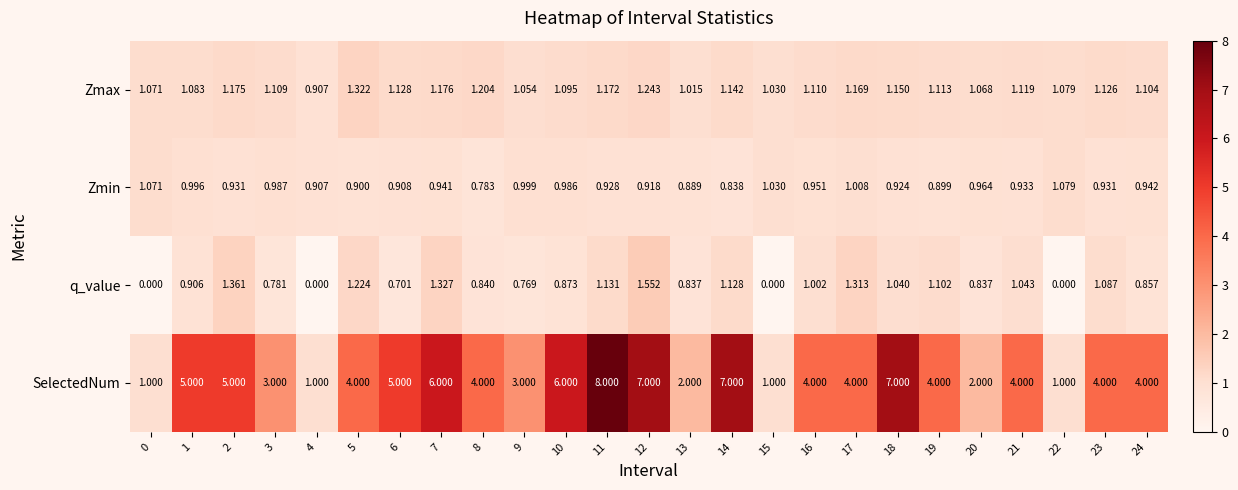

Rank the series at 8 from lowest to highest value.

Zmin, q_value, Zmax, SelectedNum